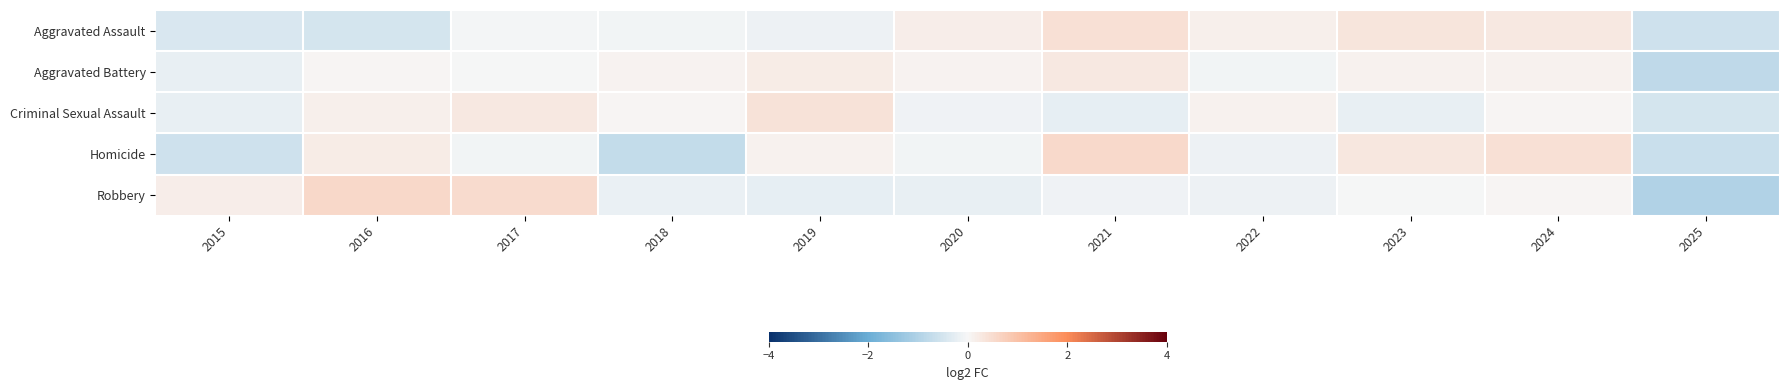

At how many categories does at least one series exceed 0?

10